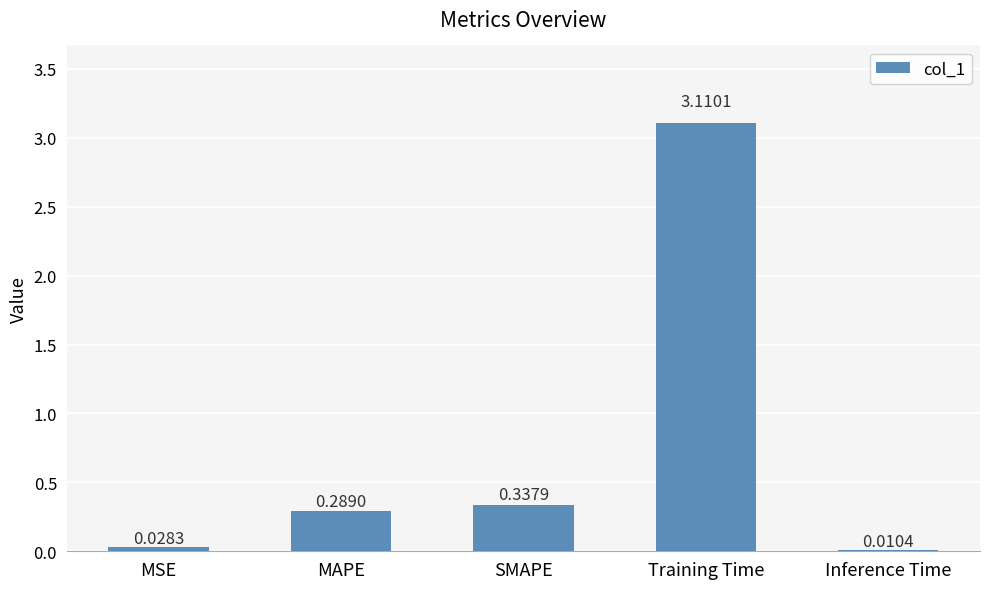

Where is the data nearest to the value 1?

SMAPE